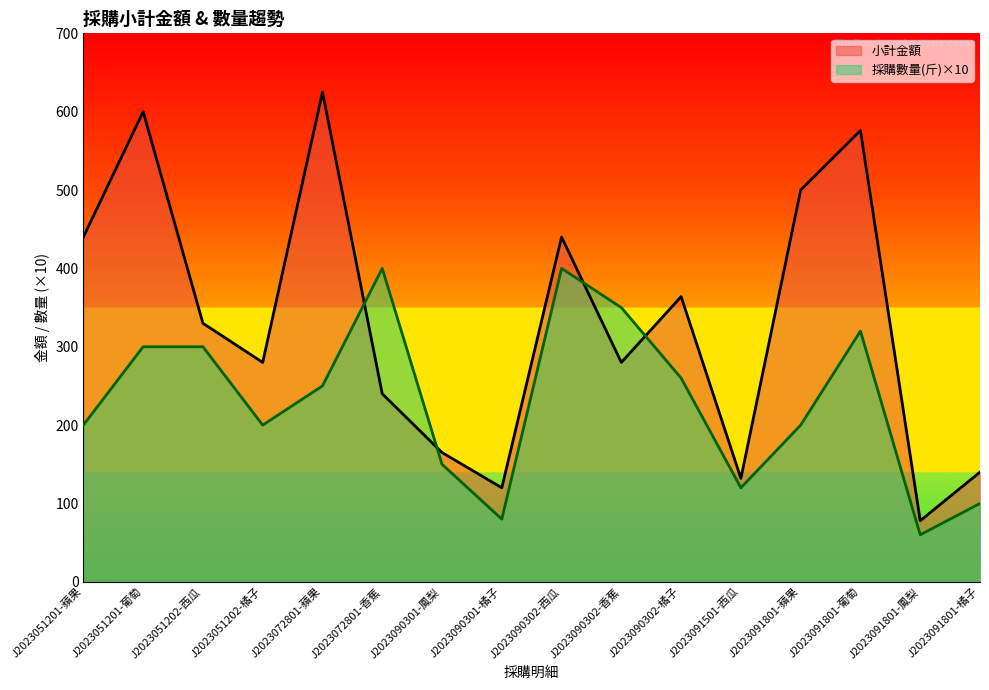

True or false: 小計金額 and 採購數量(斤) intersect in this chart.

True